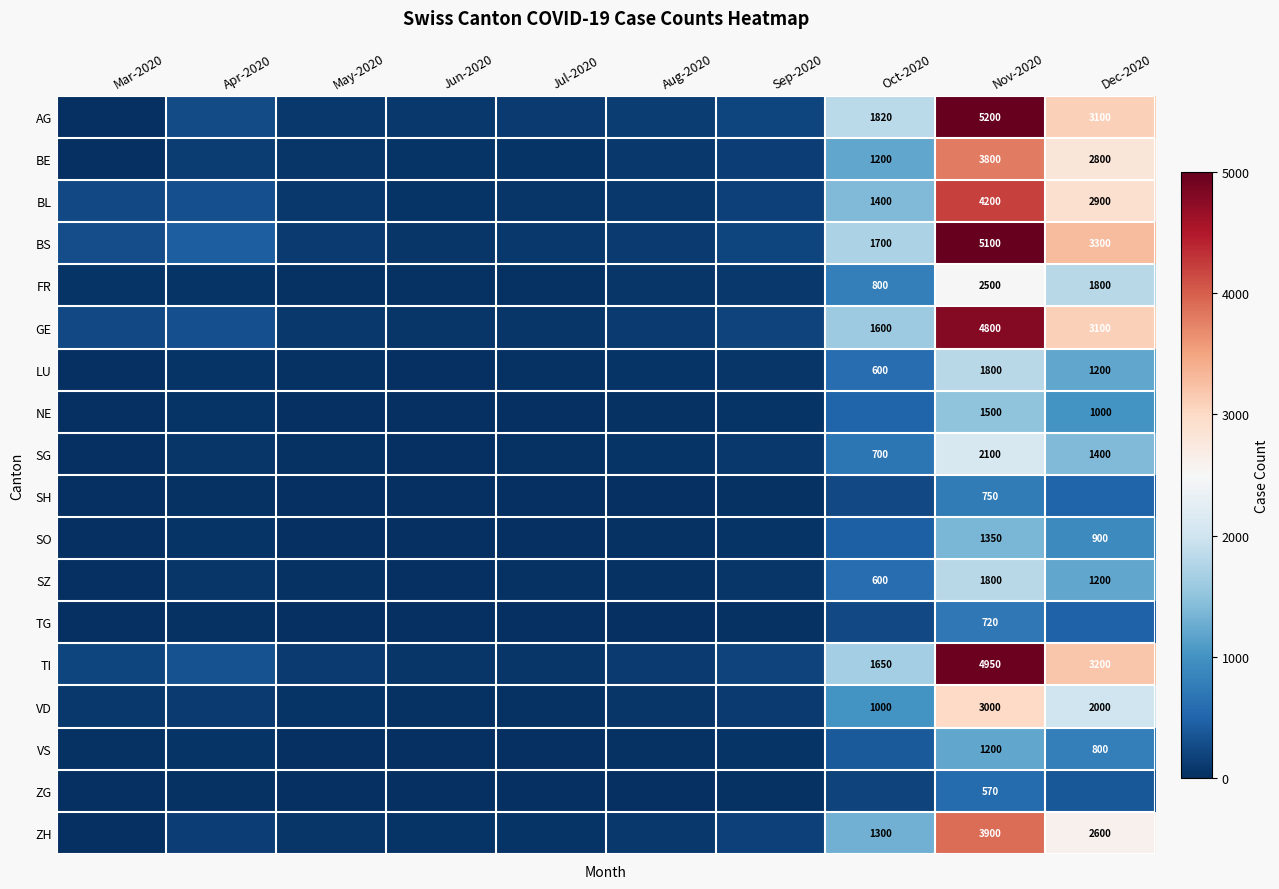

Is the value of GE at Oct-2020 greater than the value of FR at Nov-2020?

No